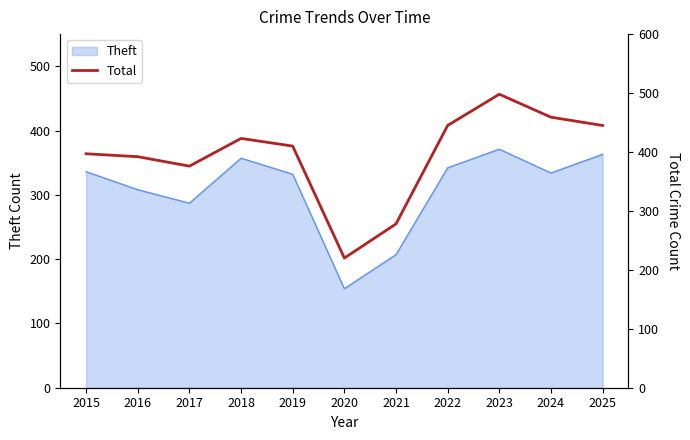

What is the difference between the maximum and second lowest values?

220